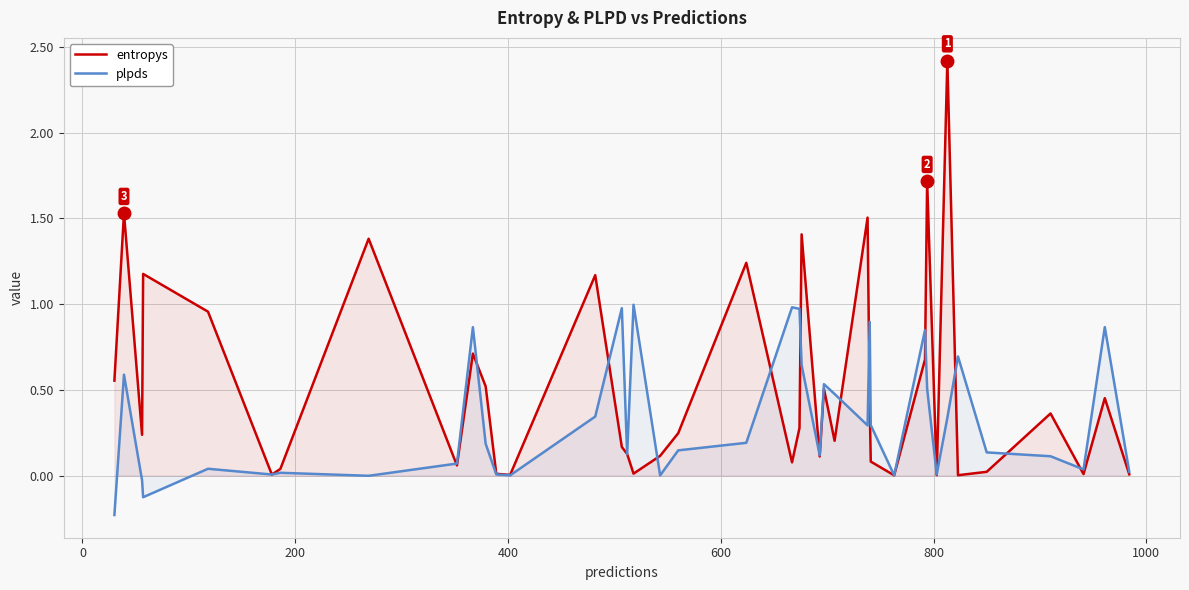

Which series has the widest spread of values?

entropys